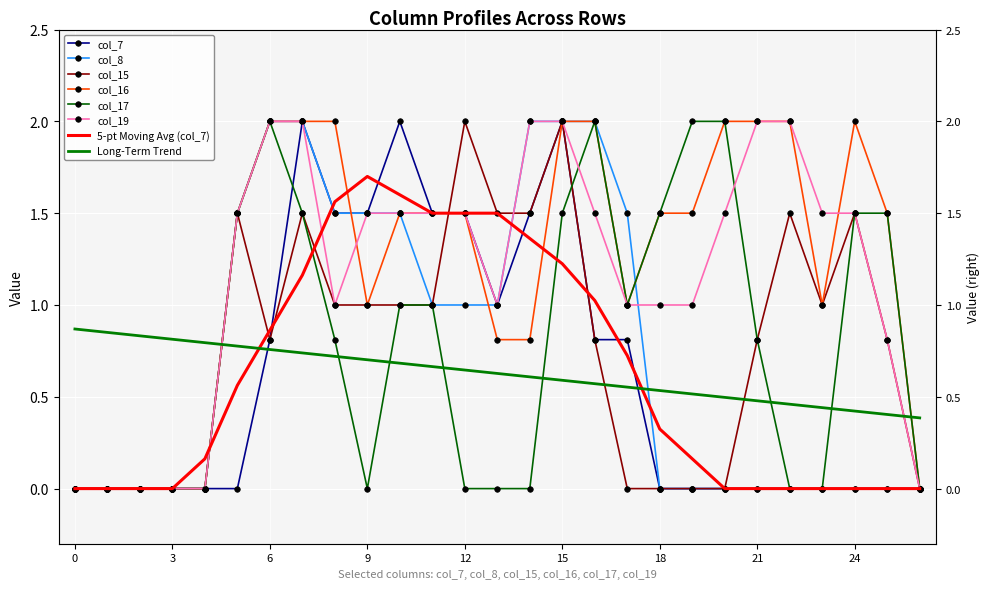

Reading right to left, what are all the values shown in this chart?

col_7: 0.0	0.0	0.0	0.0	0.0	0.0	0.0	0.0	0.0	0.8	0.8	2.0	1.5	1.0	1.5	1.5	2.0	1.5	1.5	2.0	0.8	0.0	0.0	0.0	0.0	0.0	0.0
col_8: 0.0	0.0	0.0	0.0	0.0	0.0	0.0	0.0	0.0	1.5	2.0	2.0	2.0	1.0	1.0	1.0	1.5	1.5	1.5	2.0	2.0	1.5	0.0	0.0	0.0	0.0	0.0
col_15: 0.0	0.8	1.5	1.0	1.5	0.8	0.0	0.0	0.0	0.0	0.8	2.0	1.5	1.5	2.0	1.0	1.0	1.0	1.0	1.5	0.8	1.5	0.0	0.0	0.0	0.0	0.0
col_16: 0.0	1.5	2.0	1.0	2.0	2.0	2.0	1.5	1.5	1.0	2.0	2.0	0.8	0.8	1.5	1.5	1.5	1.0	2.0	2.0	2.0	1.5	0.0	0.0	0.0	0.0	0.0
col_17: 0.0	1.5	1.5	0.0	0.0	0.8	2.0	2.0	1.5	1.0	2.0	1.5	0.0	0.0	0.0	1.0	1.0	0.0	0.8	1.5	2.0	1.5	0.0	0.0	0.0	0.0	0.0
col_19: 0.0	0.8	1.5	1.5	2.0	2.0	1.5	1.0	1.0	1.0	1.5	2.0	2.0	1.0	1.5	1.5	1.5	1.5	1.0	2.0	2.0	1.5	0.0	0.0	0.0	0.0	0.0